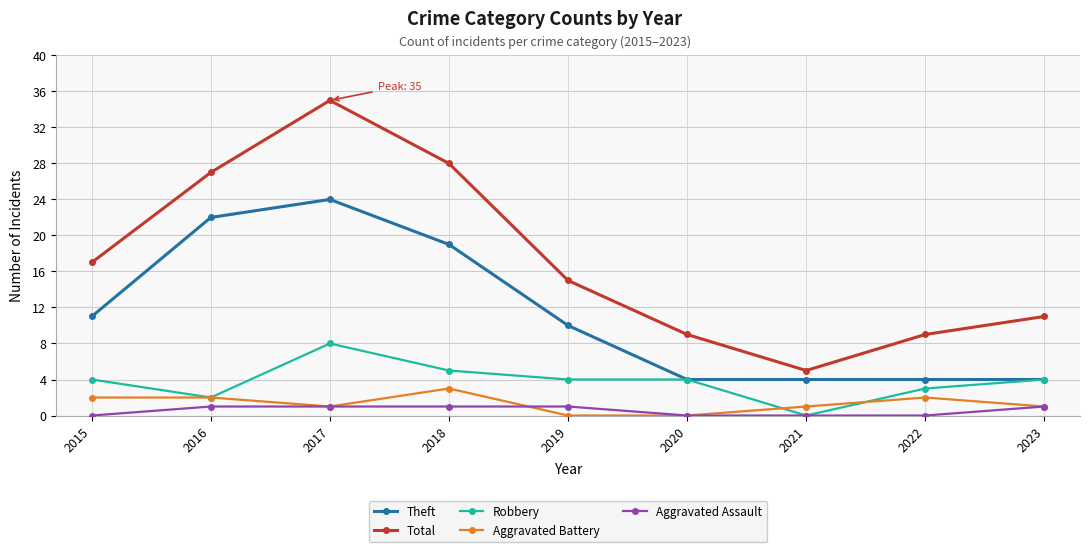

What is the minimum value for Total?

5